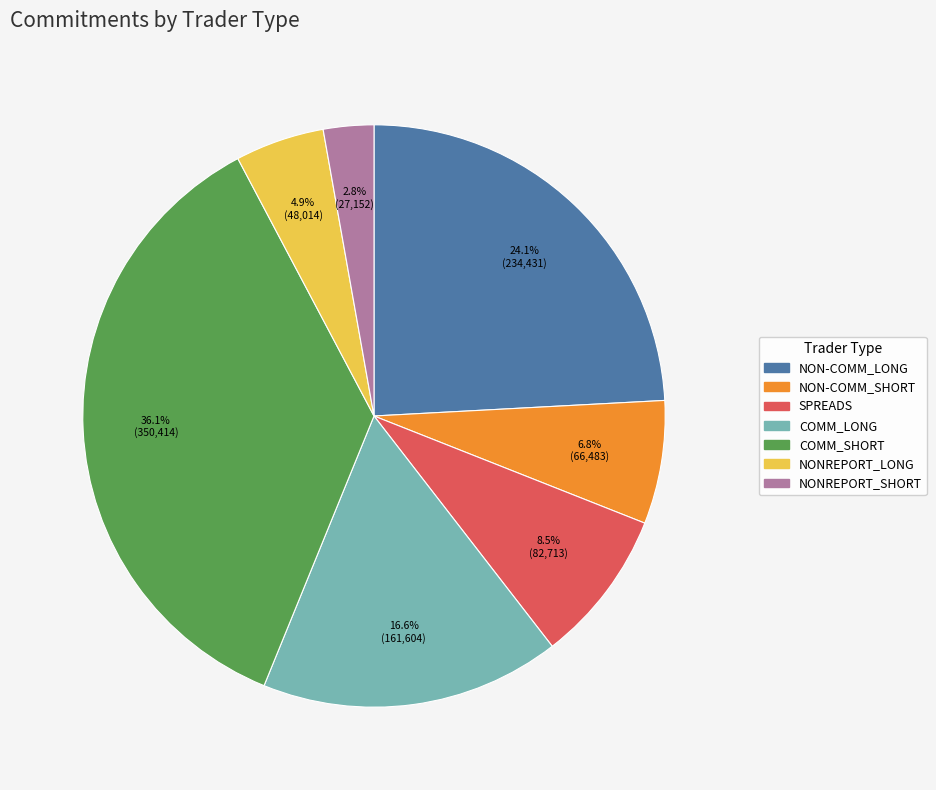

Do NON-COMM_SHORT and NONREPORT_SHORT together represent more than half of the pie?

No